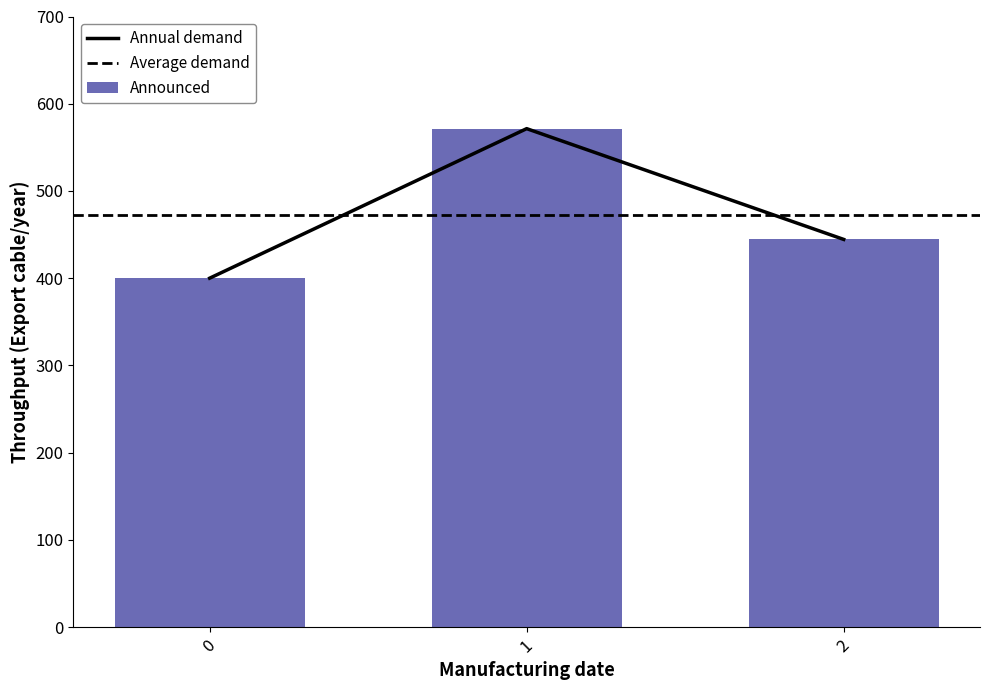

List the labels in order of value, smallest first.

0, 2, 1